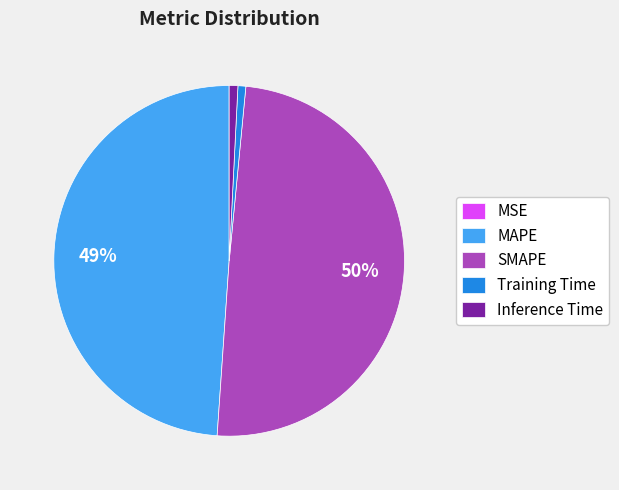

Which category has the biggest portion of the pie?

SMAPE